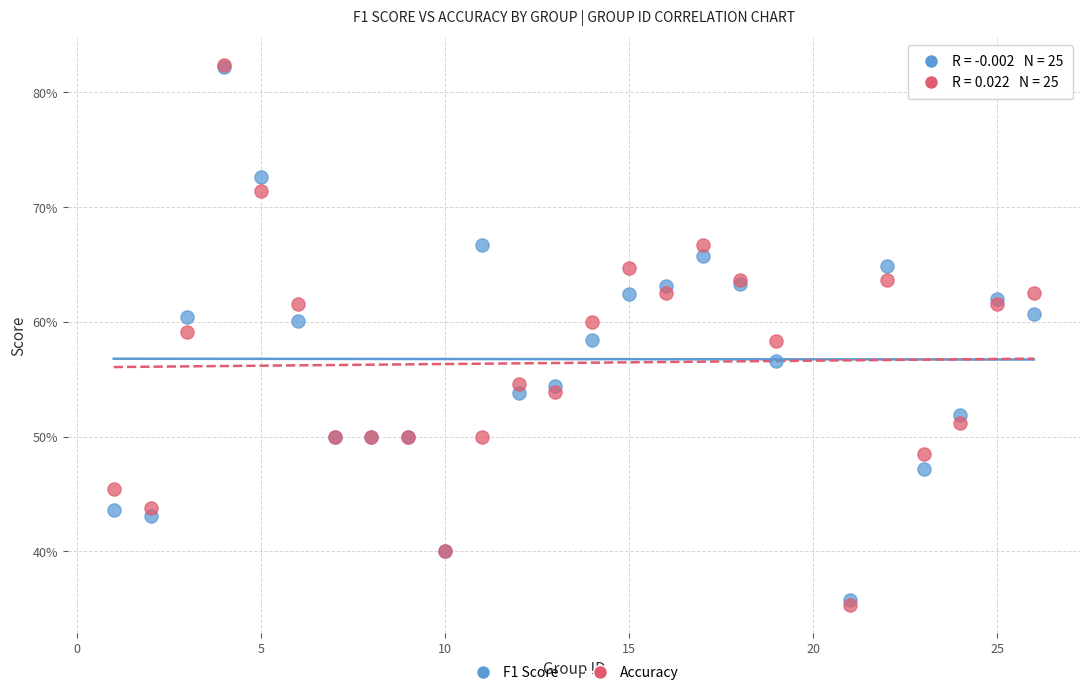

What are all the series names shown in the legend?

F1 Score, Accuracy